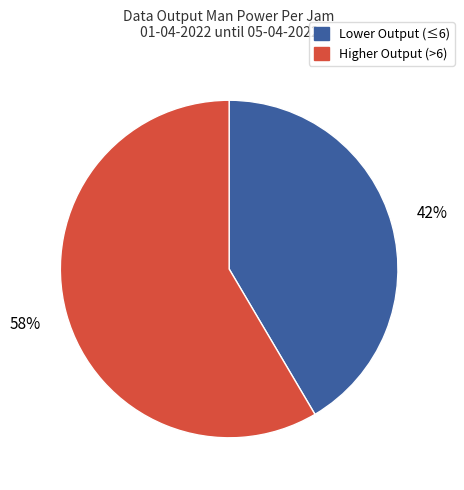

To the nearest percent, what is the average slice percentage?

50%